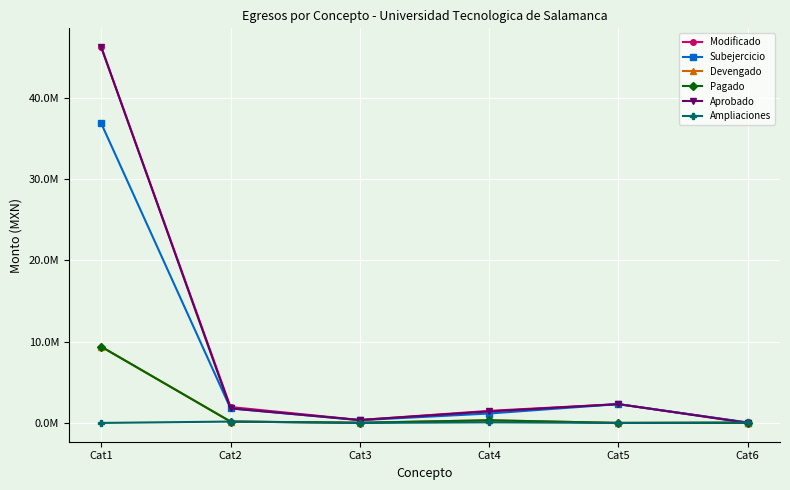

Is this an area chart (filled region under the line)?

No